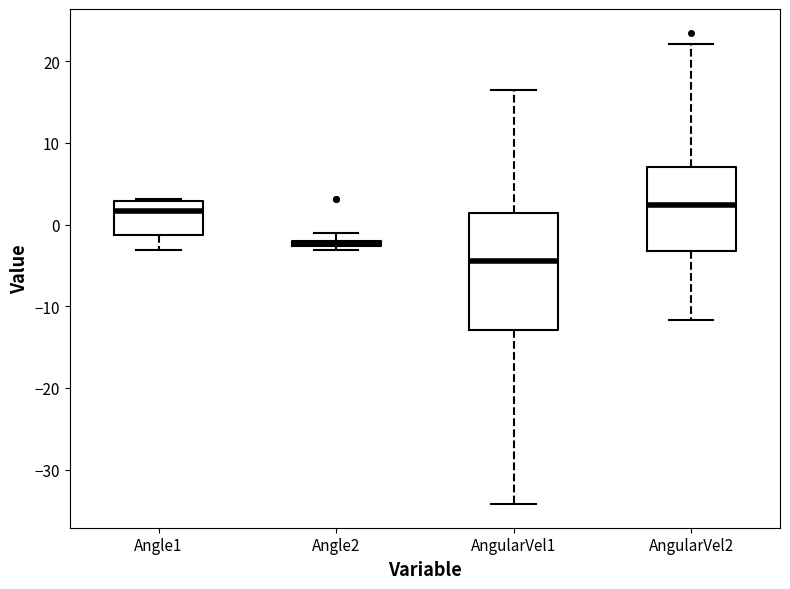

Which box is the tallest, from its lower edge to its upper edge?

AngularVel1